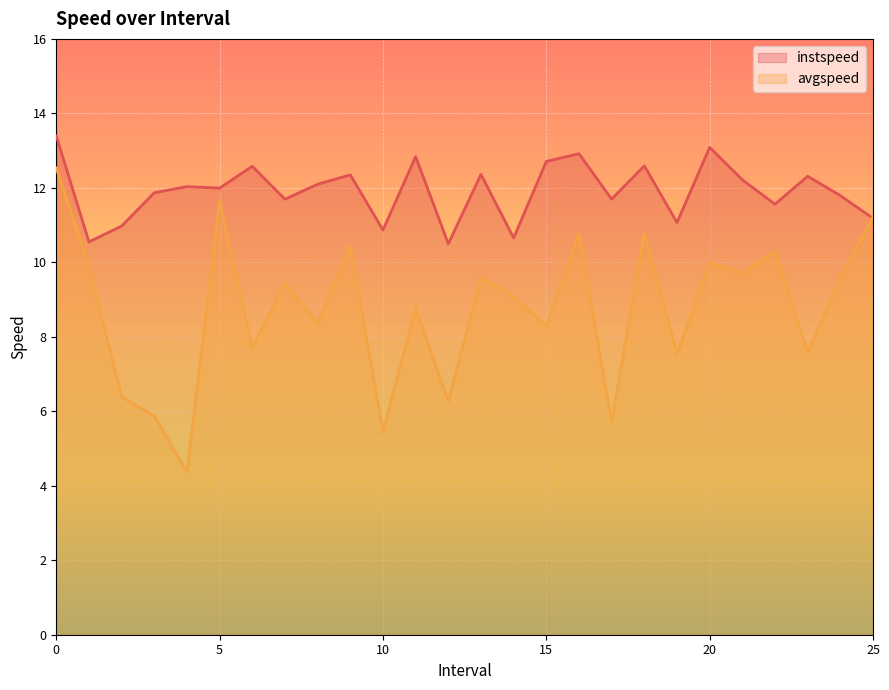

Which series has the largest total across all categories?

instspeed